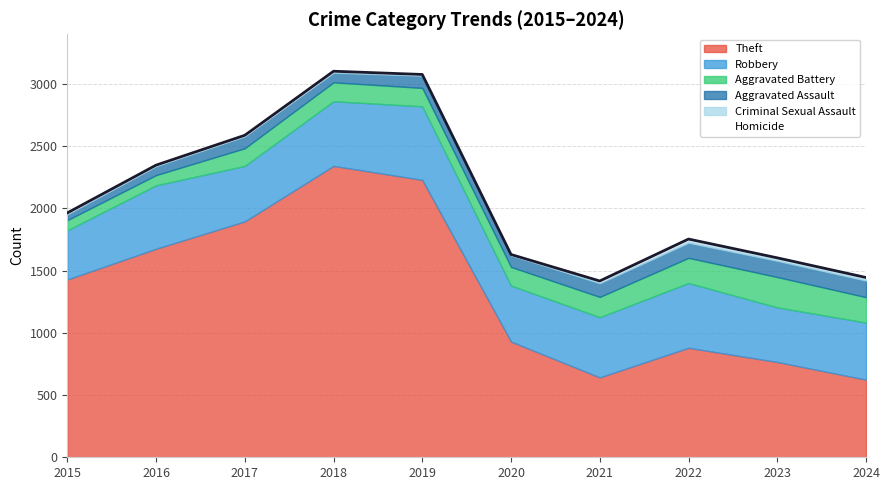

The Robbery series shows 459 at 2024. True or false?

True